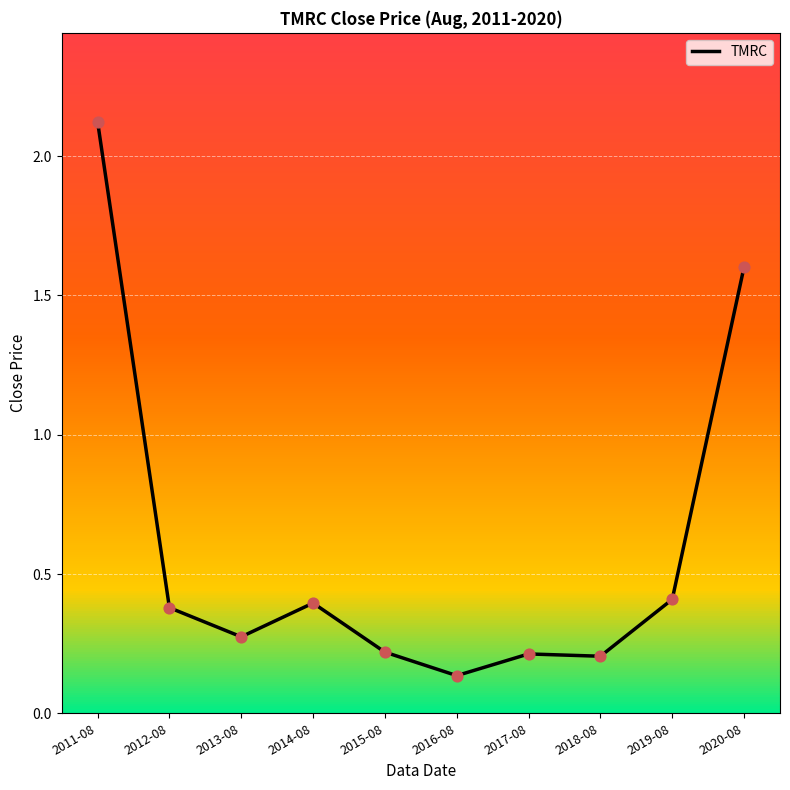

What is the change in value from 2014-08 to 2017-08?

-0.2